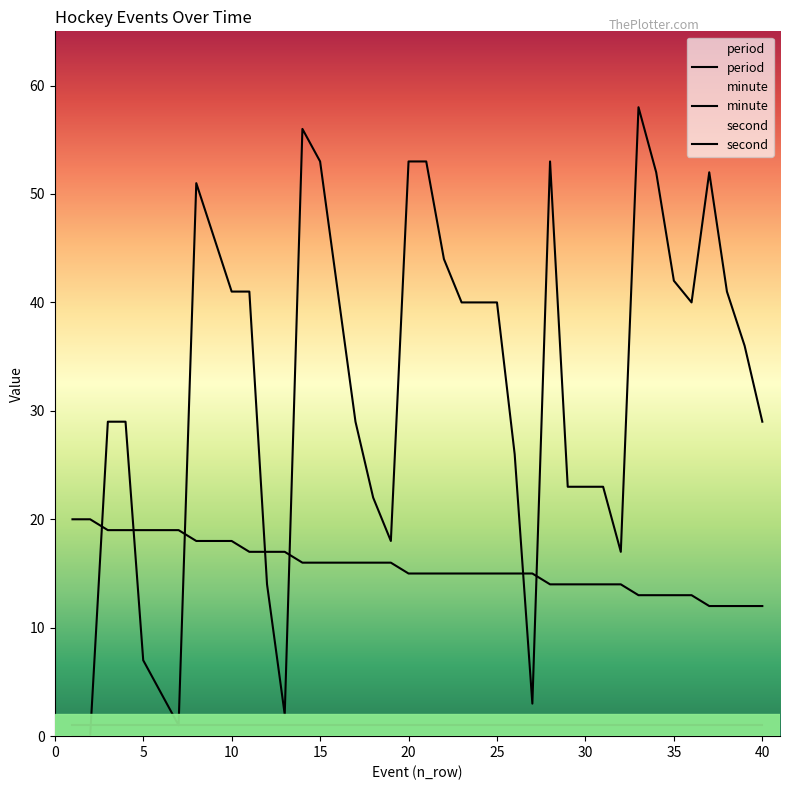

Which label corresponds to the largest value in the chart?

33